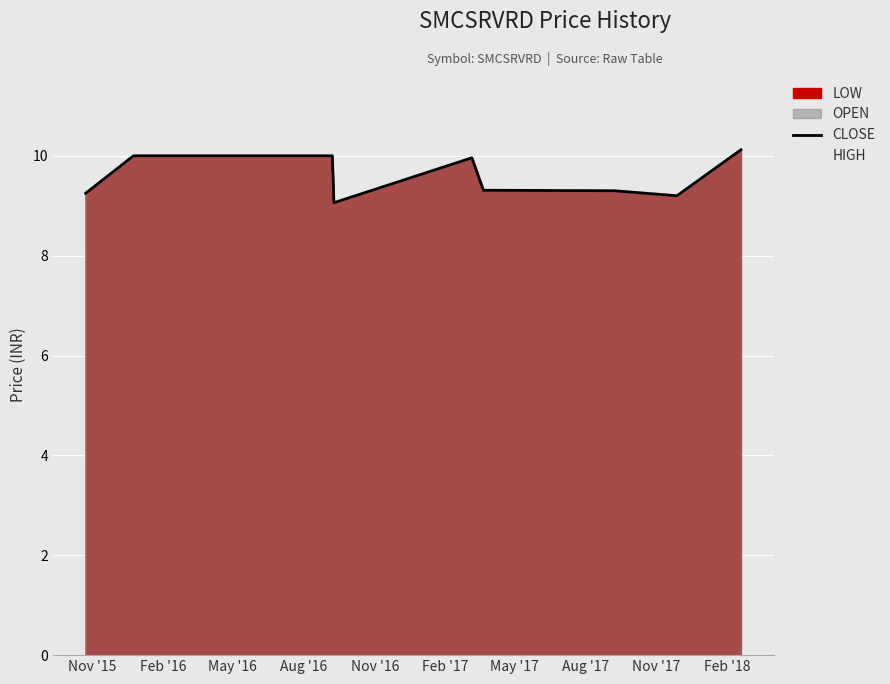

True or false: CLOSE has more than 1 points higher than both neighbors.

False